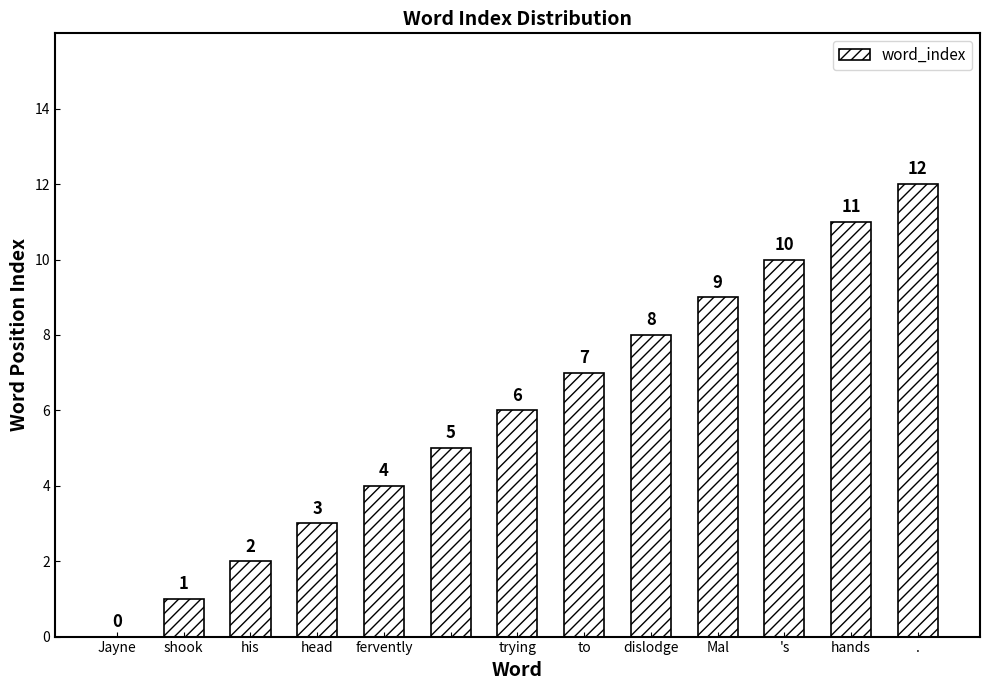

Reading left to right, list all the values displayed in this chart.

0	1	2	3	4	5	6	7	8	9	10	11	12